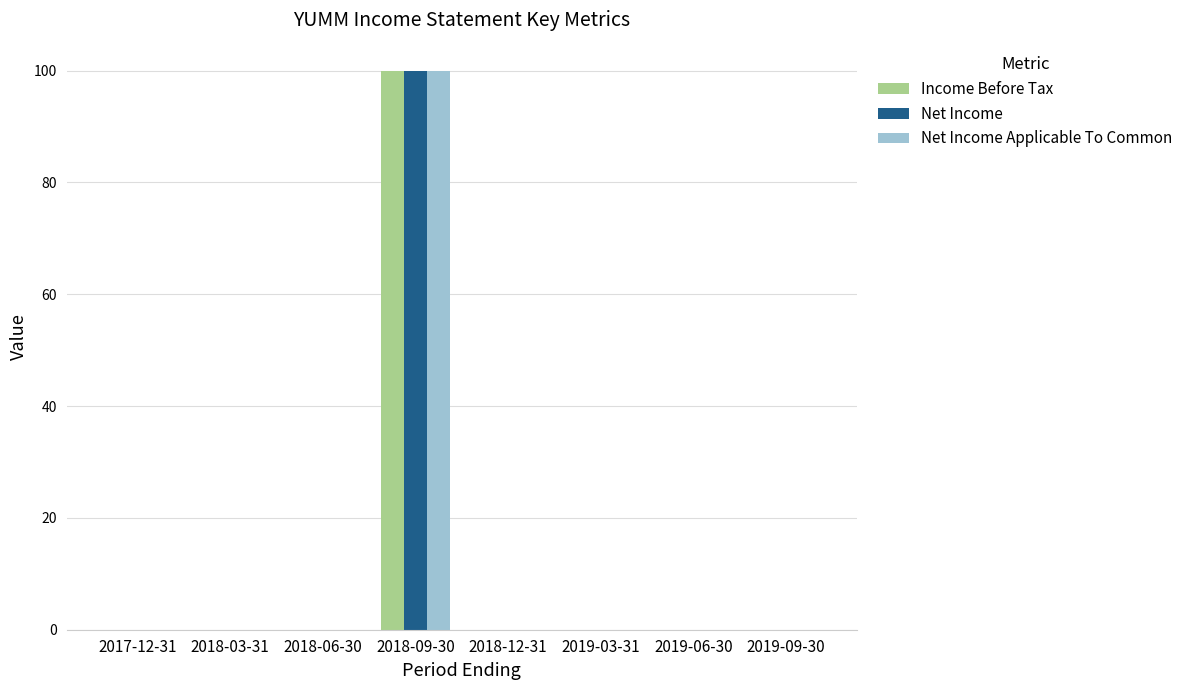

Is it true that Net Income equals 43 at 2019-03-31?

False